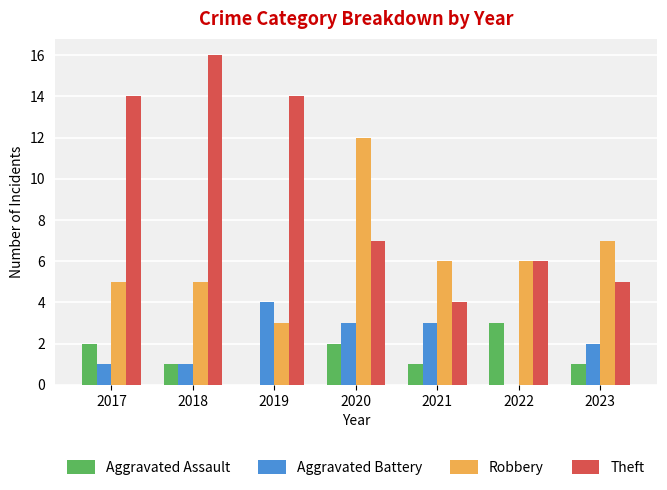

What is the sum of the Robbery values at 2018 and 2020?

17